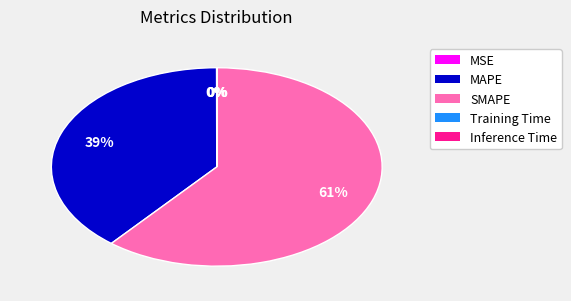

The MAPE slice represents 39% of the pie. True or false?

True